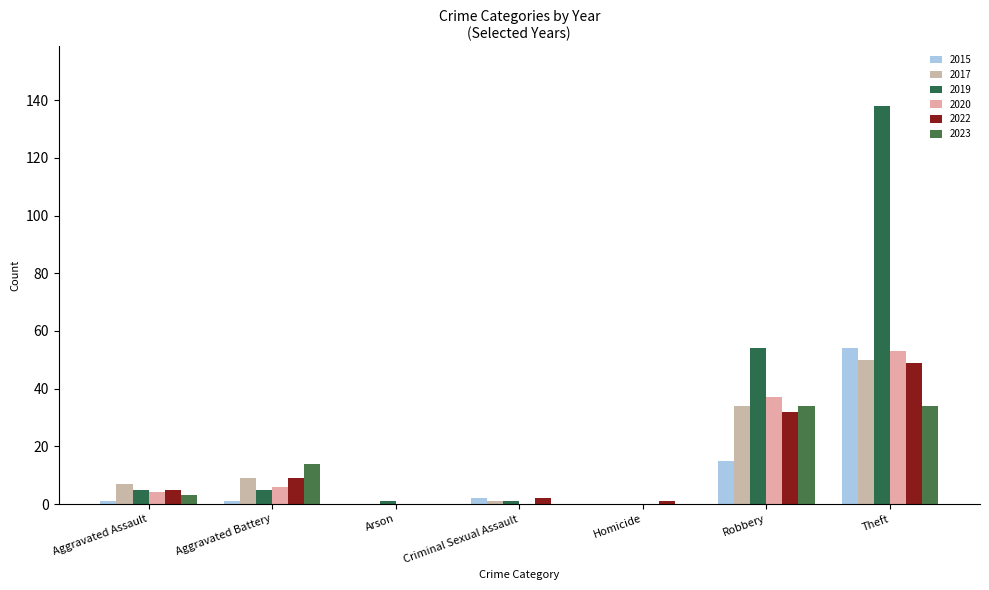

Are the bars horizontal?

No